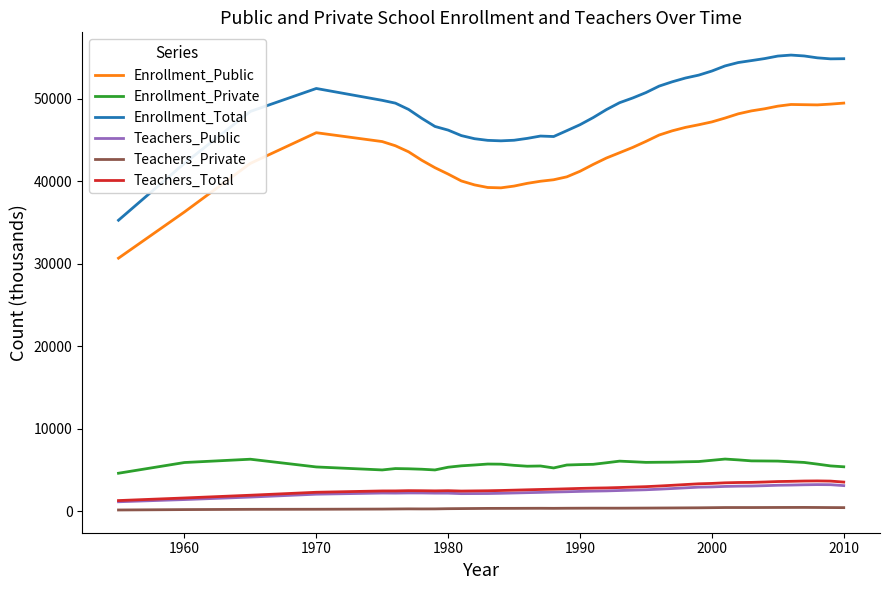

True or false: Teachers_Total and Enrollment_Total cross at least once.

False